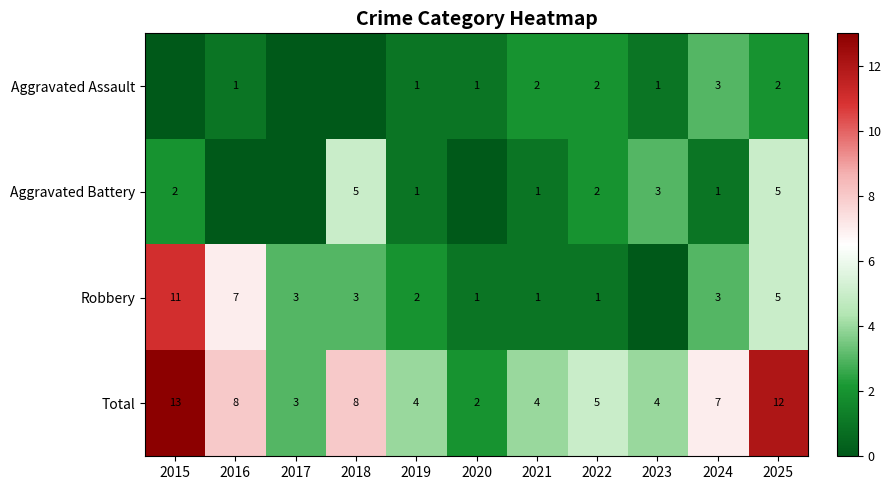

Read the Total value at 2016.

8